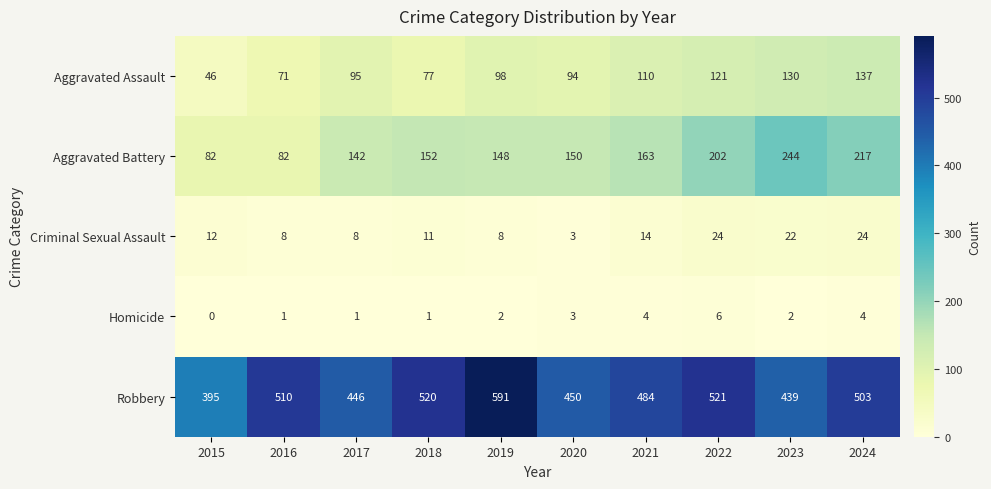

What is the average value of the Aggravated Battery series?

158